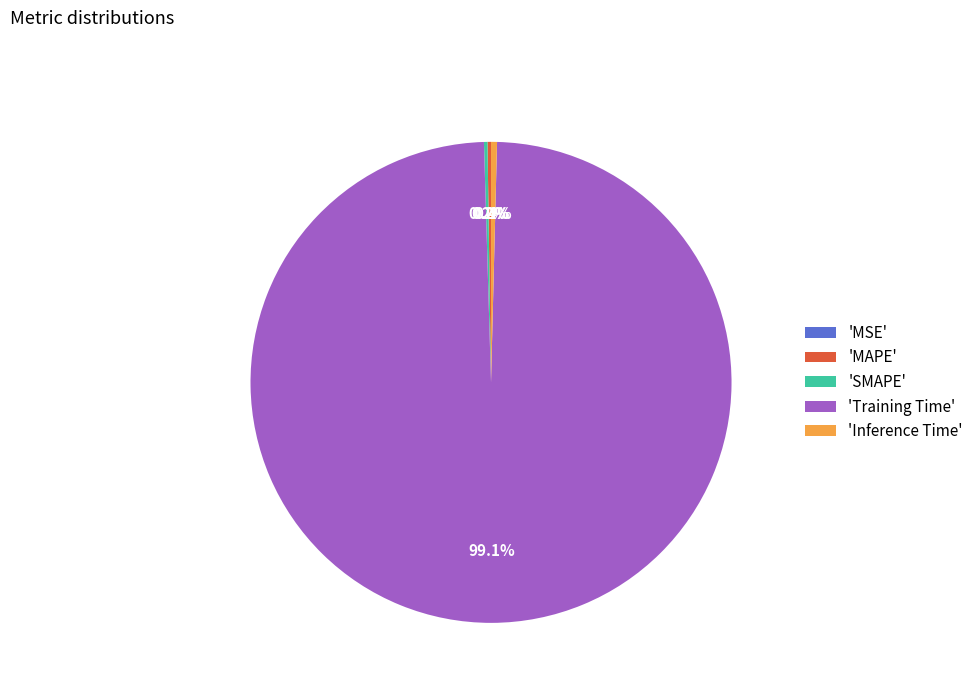

Is there any slice that represents more than half of the pie?

Yes